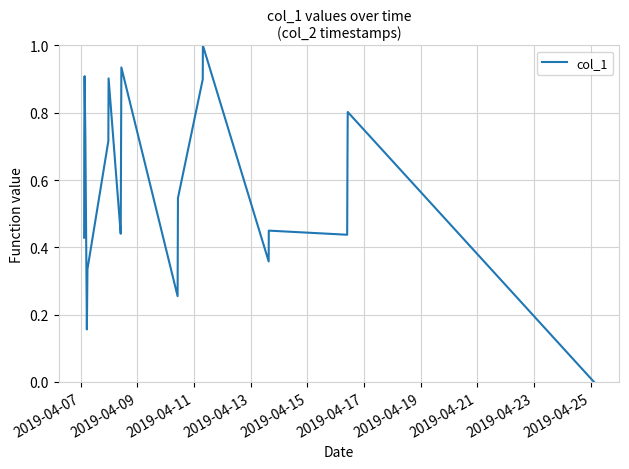

What is the difference between the maximum and minimum values?

1.0